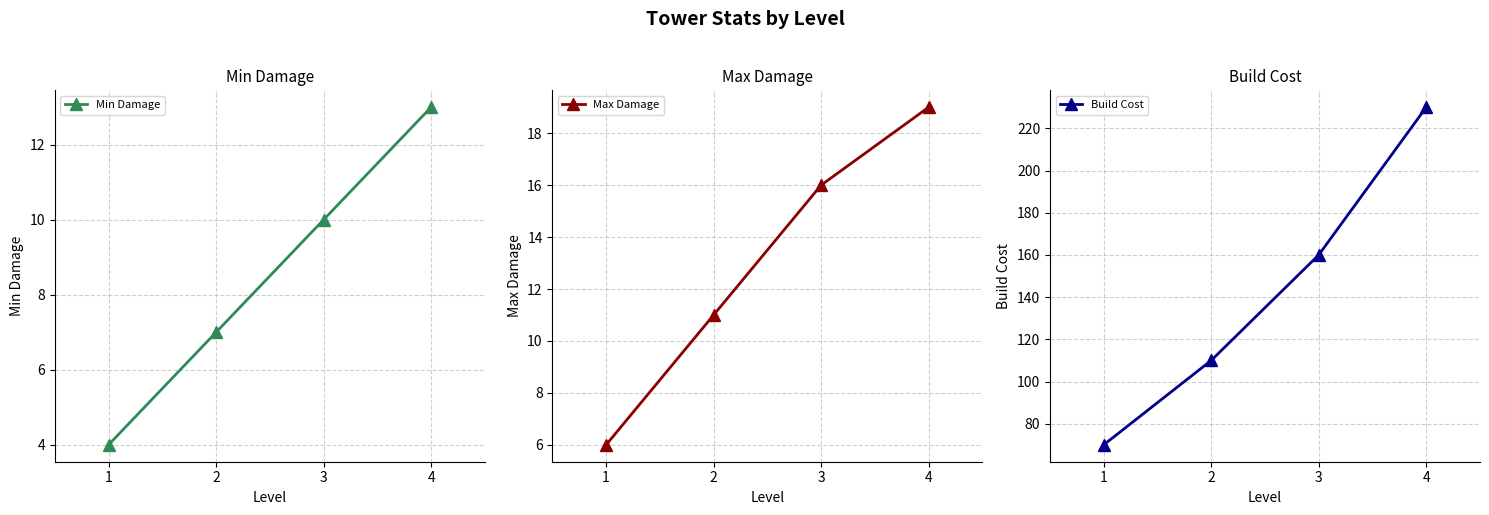

At which category is the sum across all series the highest?

4